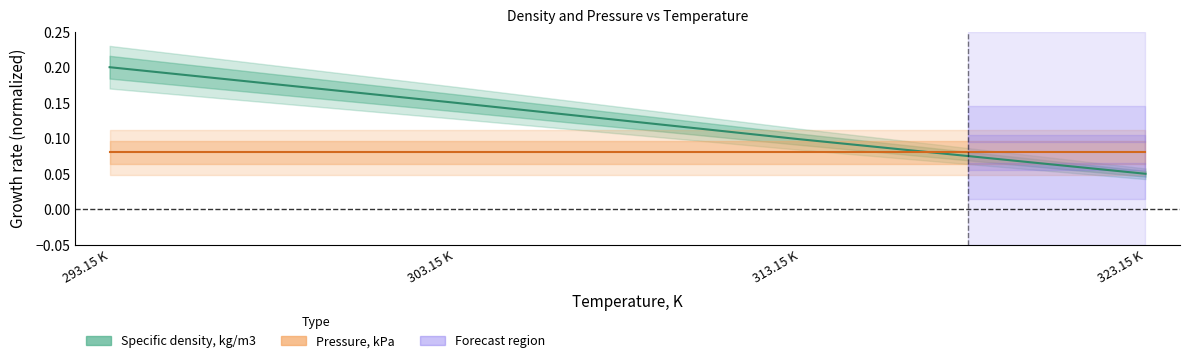

Reading right to left, transcribe all the data shown in this chart.

Specific density, kg/m3: 0.1	0.1	0.1	0.2
Pressure, kPa: 0.1	0.1	0.1	0.1